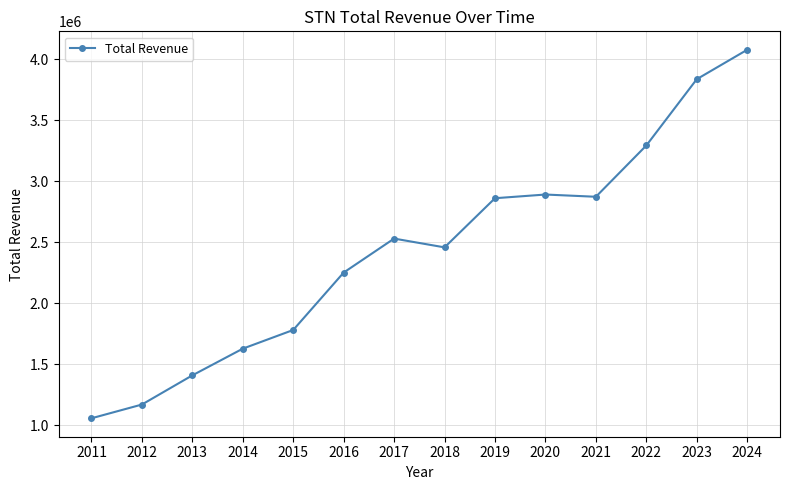

Where is the data nearest to the value 2568150?

2017